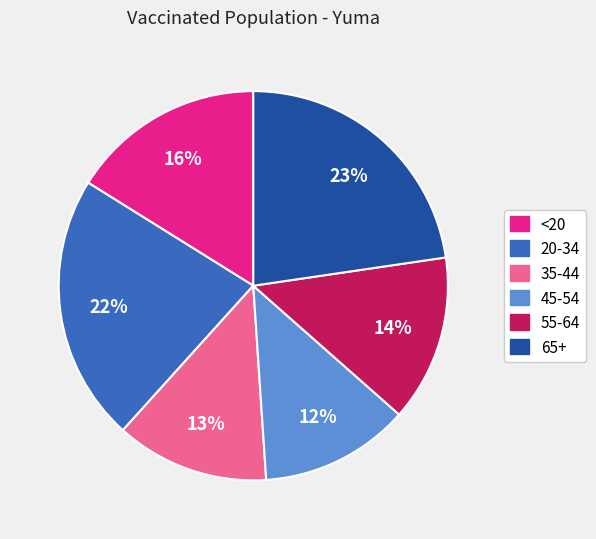

To the nearest percent, what is the difference between the <20 and 35-44 slice percentages?

3%